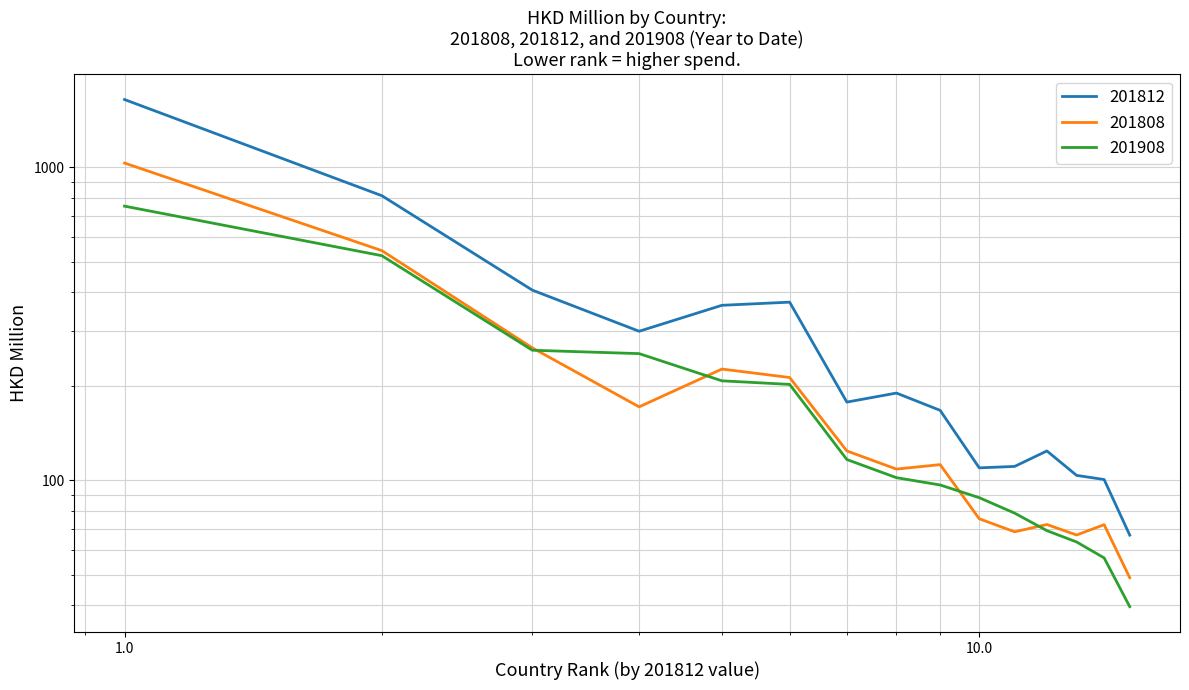

What is the approximate value of 201908 at MACAU SAR?

260.6